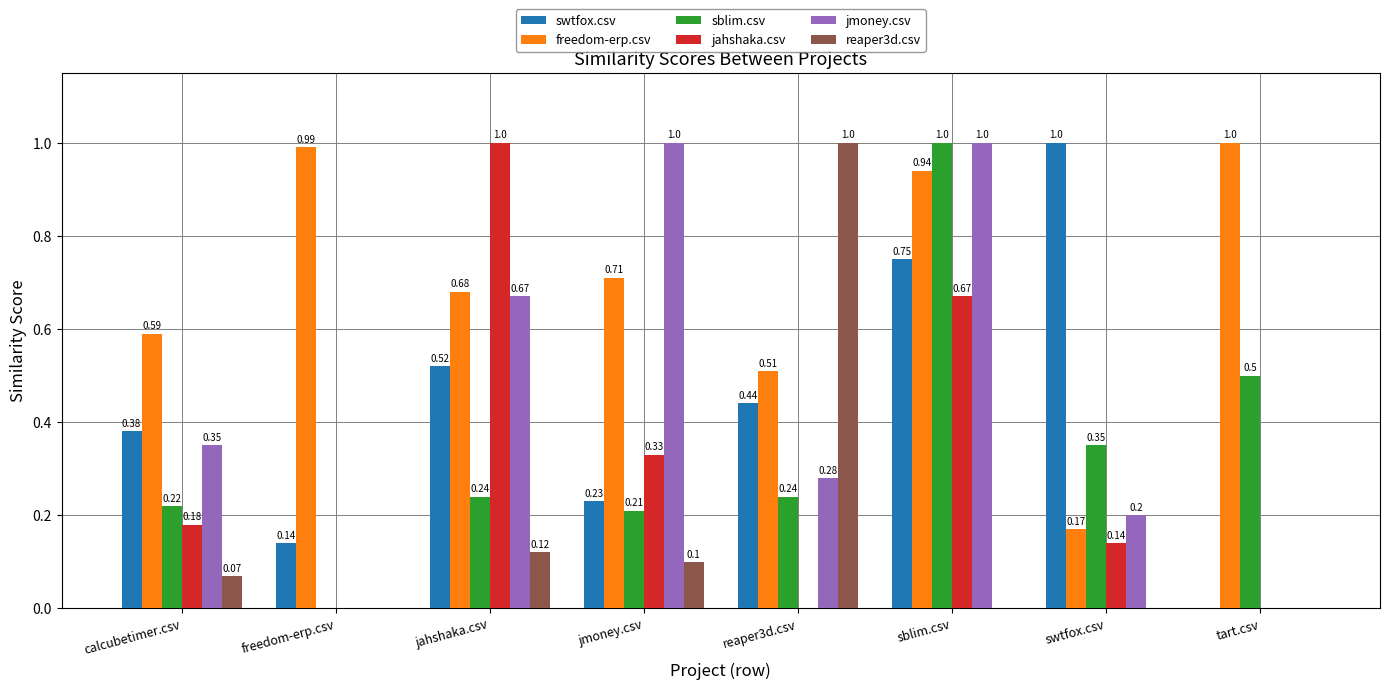

Which series changed the most between jahshaka.csv and reaper3d.csv?

jahshaka.csv